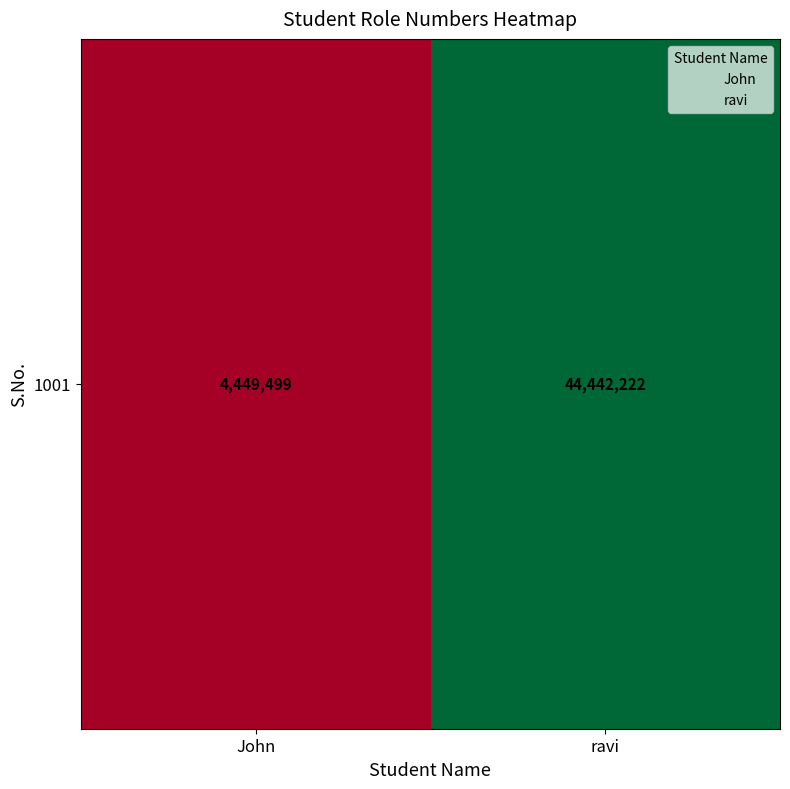

At which category does the chart reach its peak across all series?

ravi